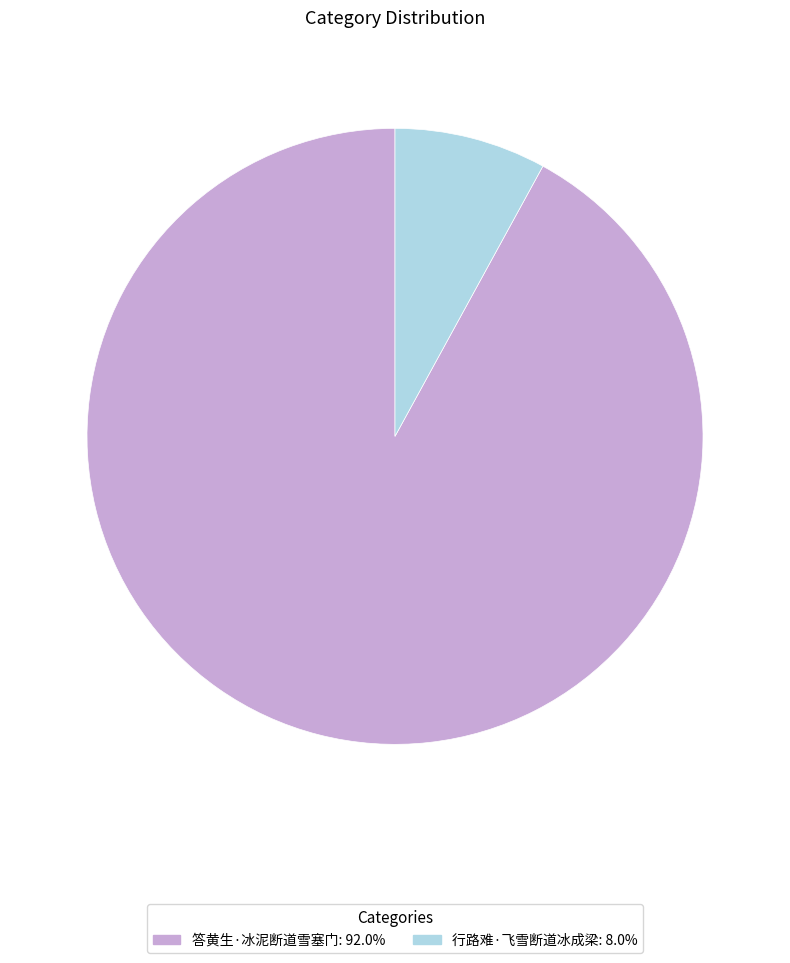

Count the number of slices in the pie.

2